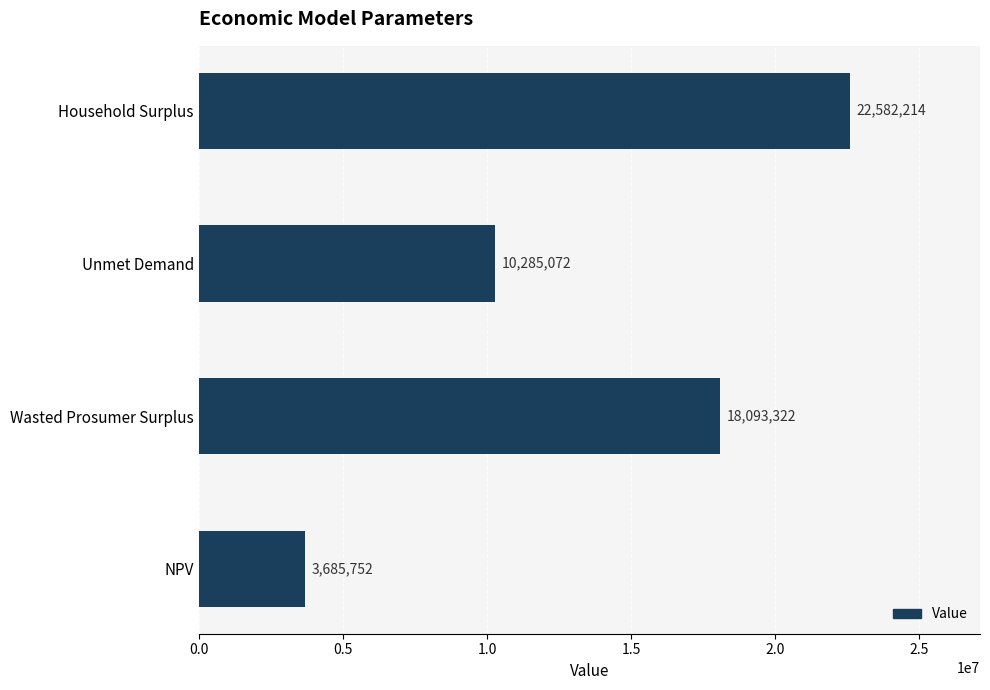

Which has a higher value, NPV or Unmet Demand?

Unmet Demand